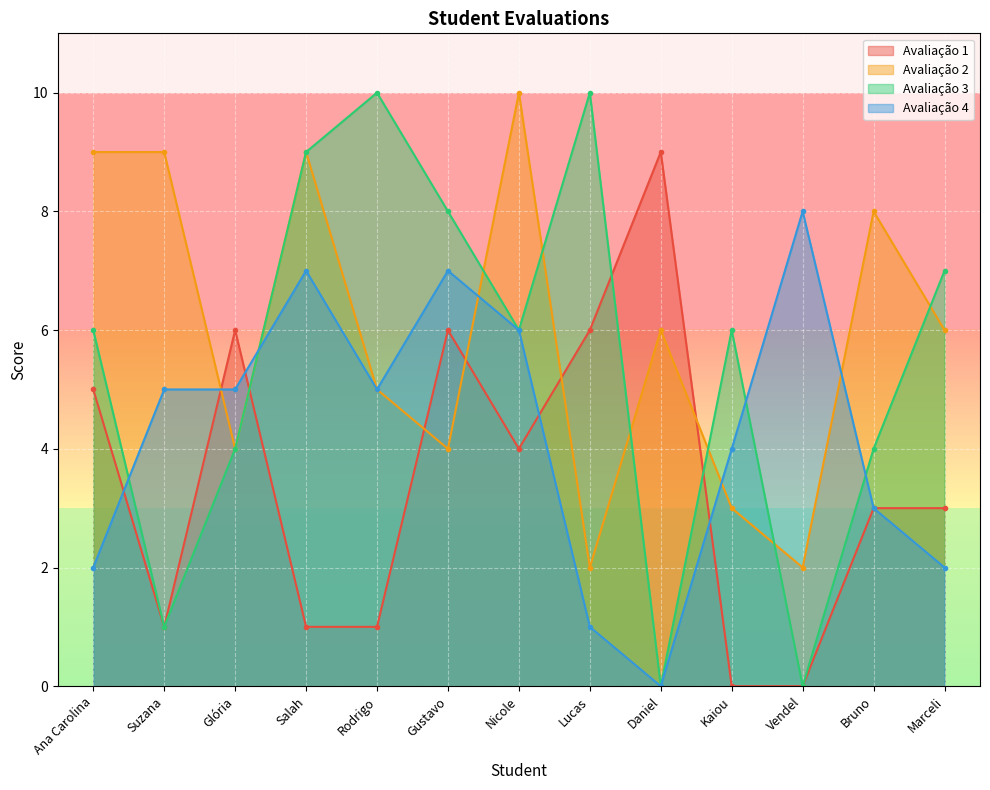

How many data points in Avaliação 1 are above 3?

6